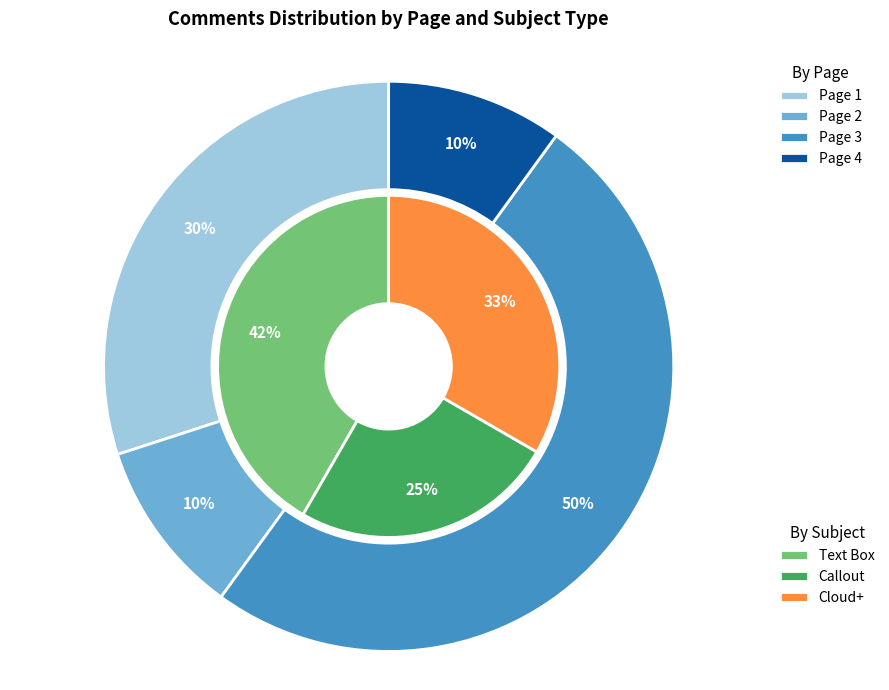

Is there any slice that represents more than half of the pie?

No